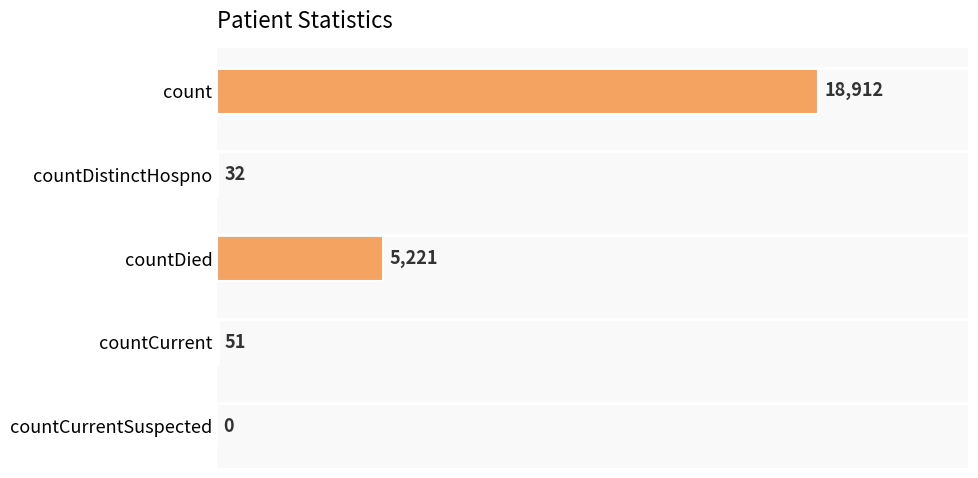

Count the number of categories in the chart.

5